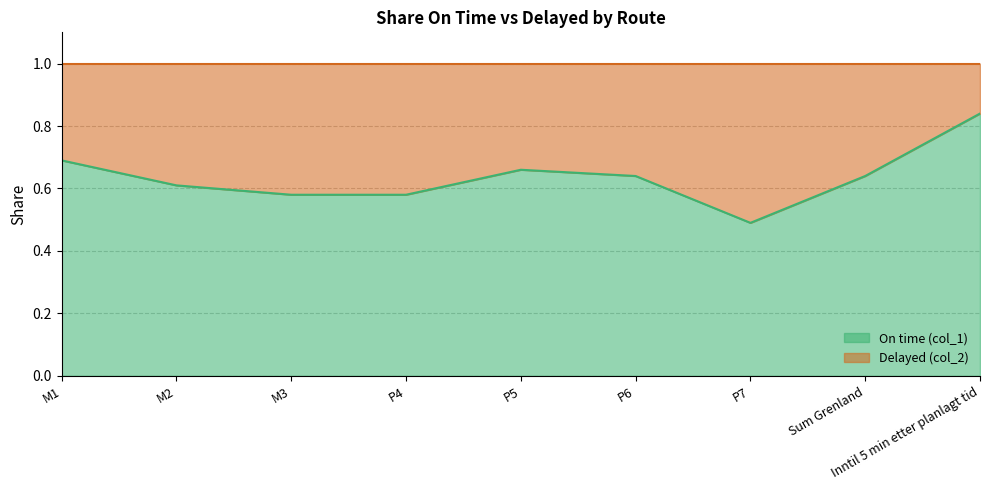

The chart shows a value of 0.6 at Sum Grenland. True or false?

True